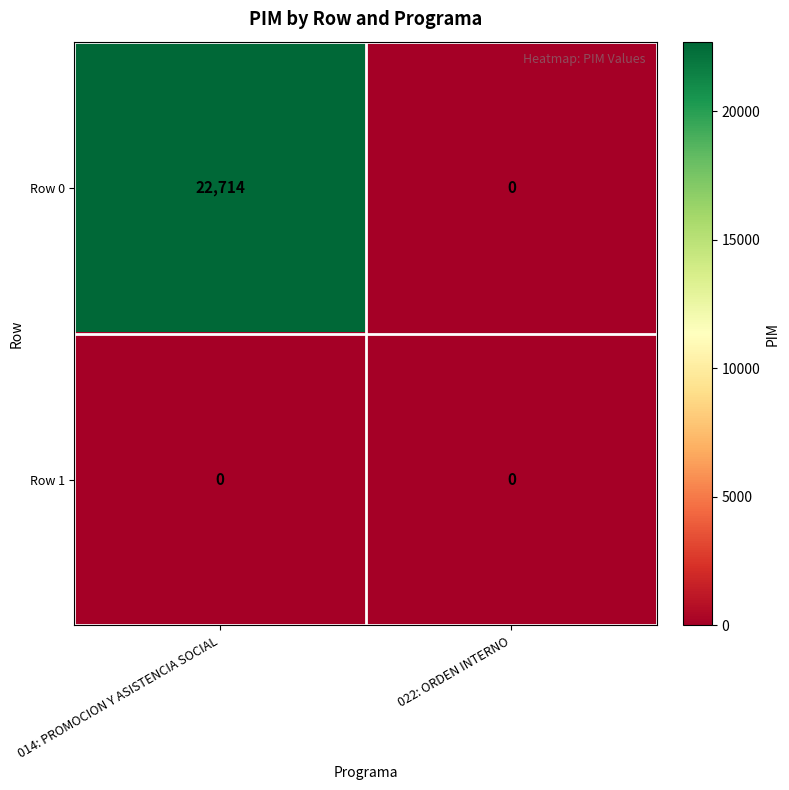

What is the total value across all series at 014: PROMOCION Y ASISTENCIA SOCIAL?

22714